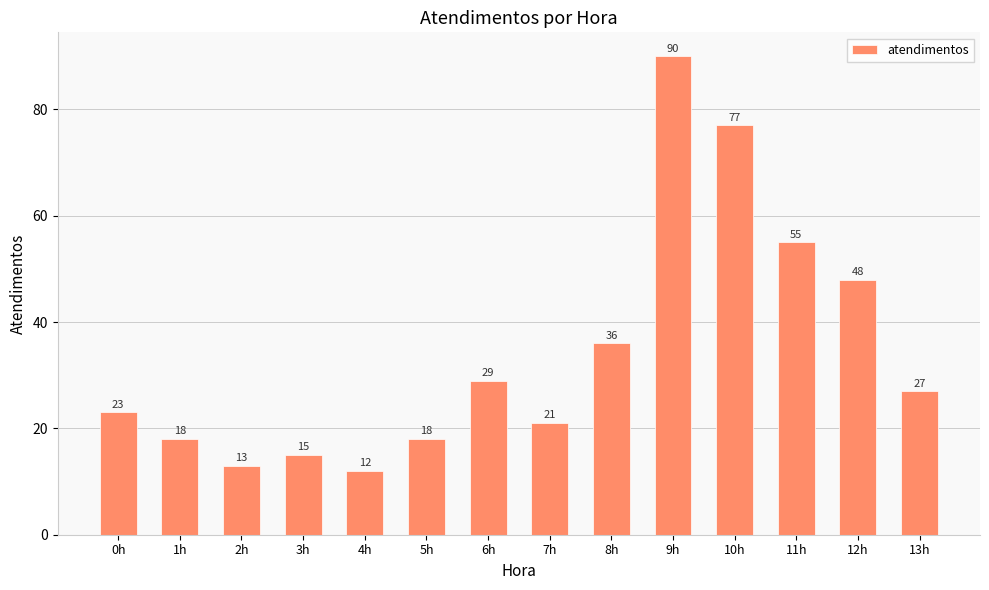

Are the bars horizontal?

No